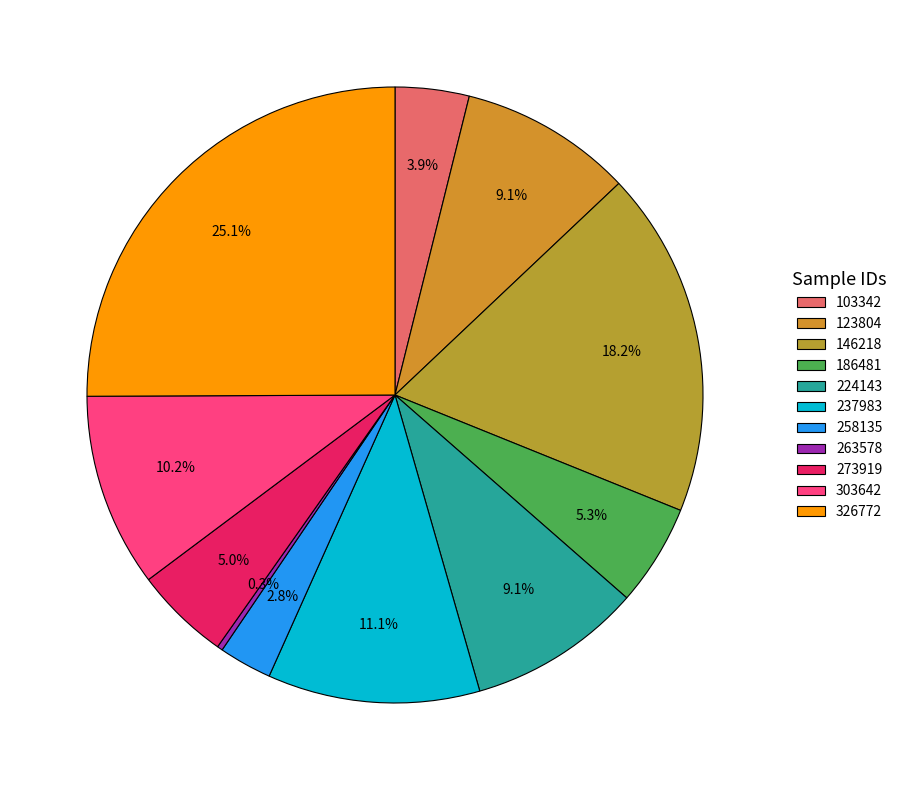

How many segments does this pie chart have?

11